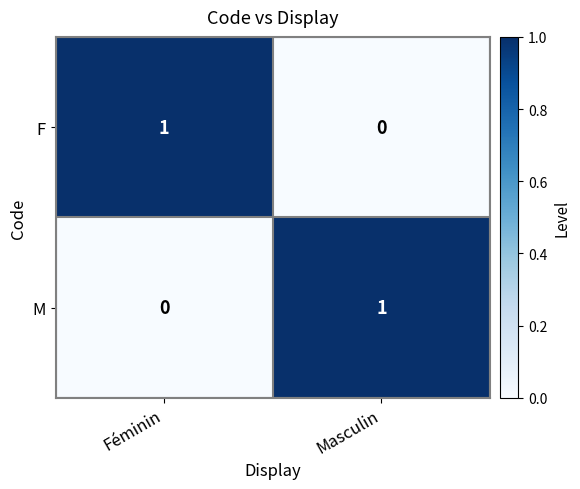

Rank the series at Féminin from lowest to highest value.

M, F